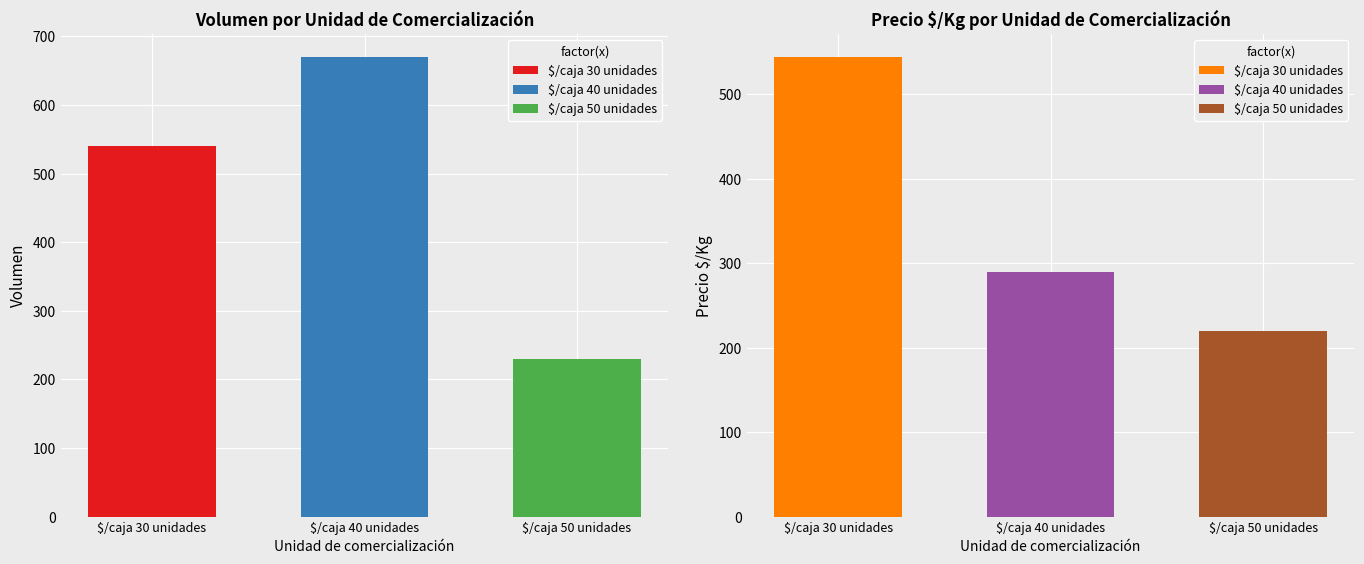

Where does the Precio $/Kg series first go above 300?

$/caja 30 unidades